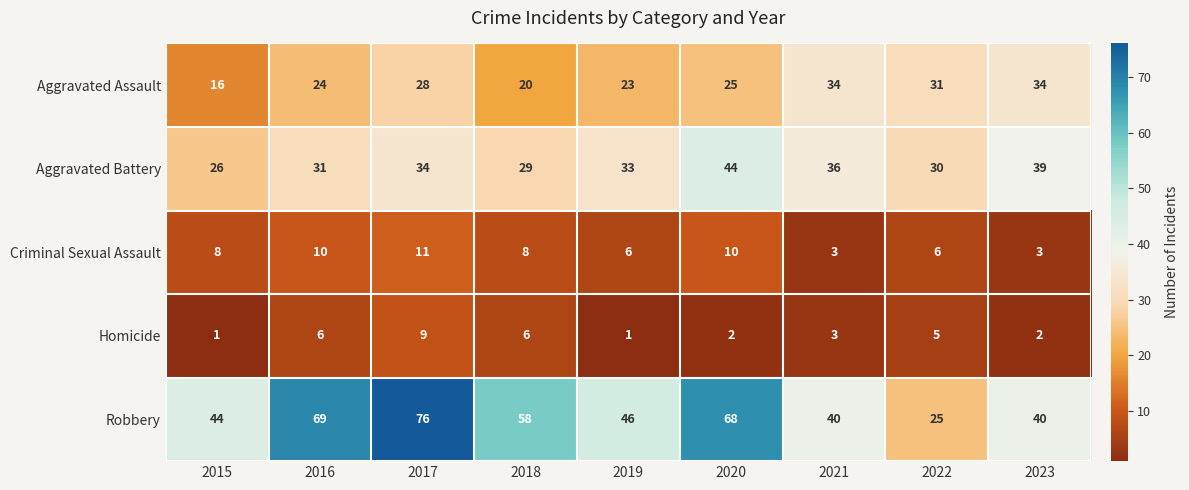

What is the sum of the Homicide values at 2022 and 2017?

14